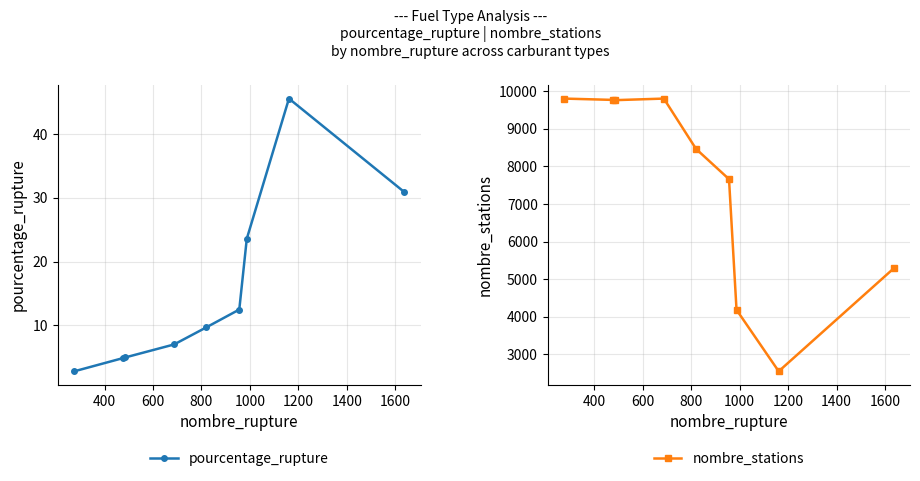

True or false: nombre_stations has more than 0 interior local peaks.

True